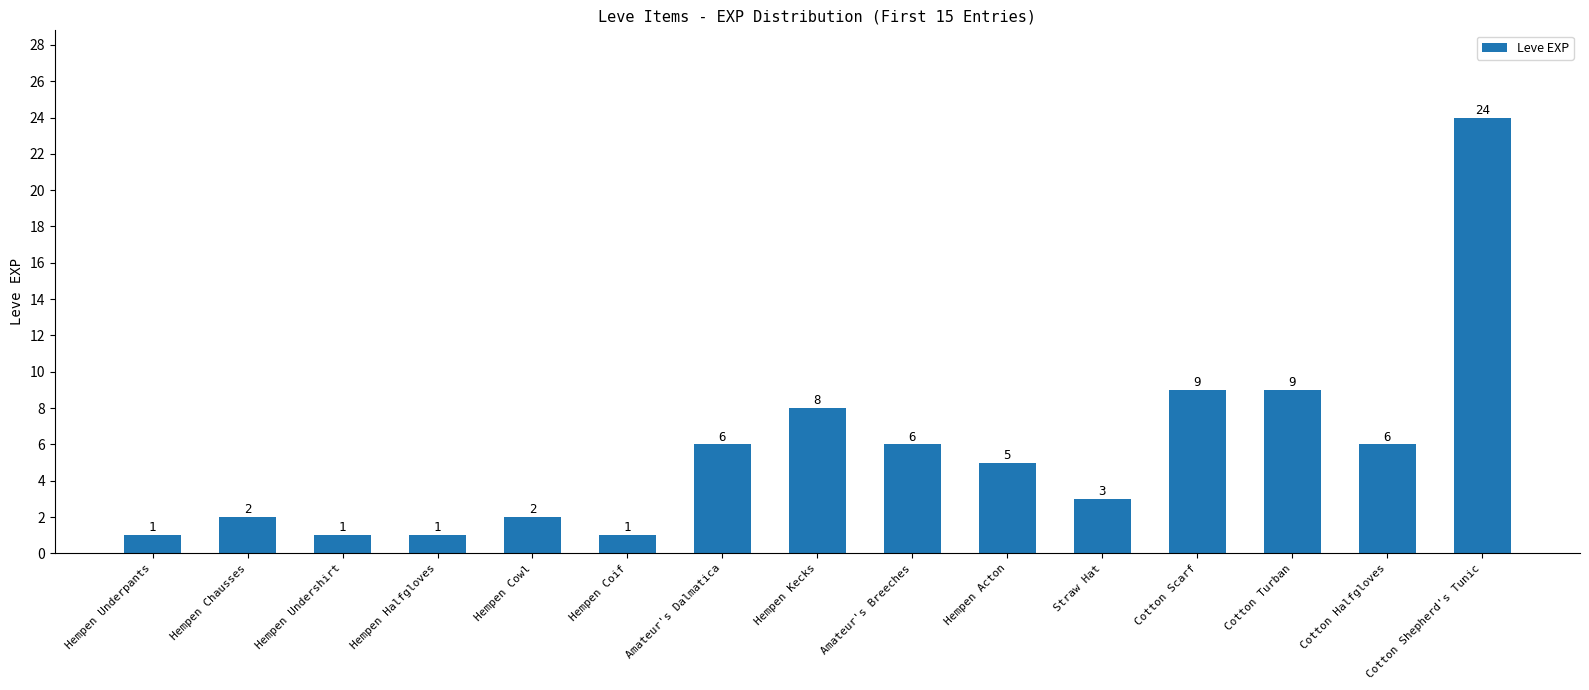

How many values are below 5?

7